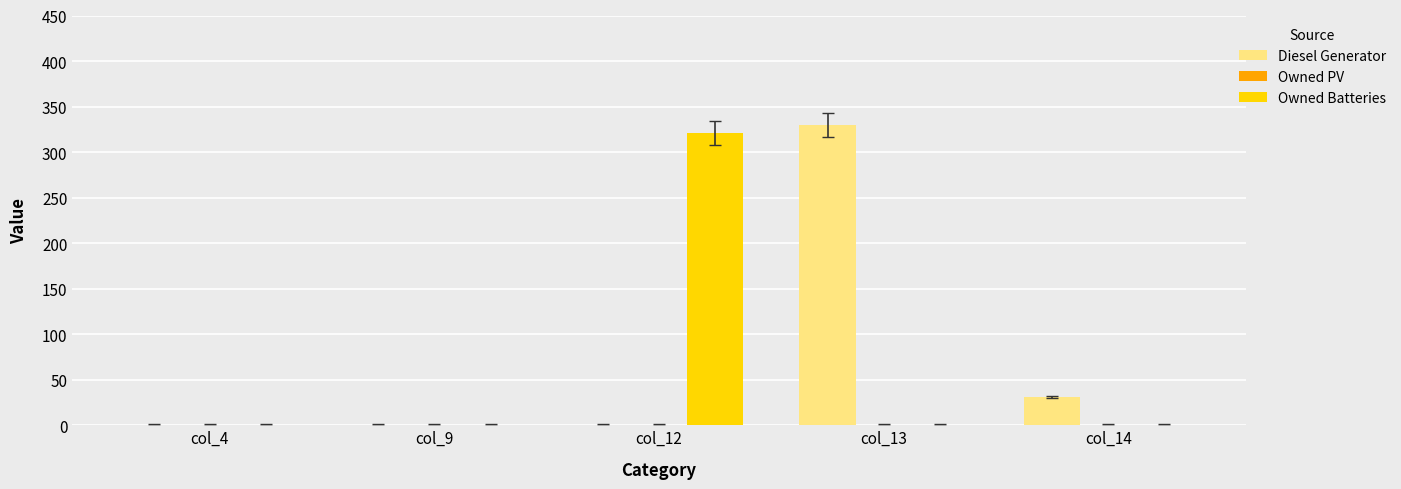

What is the sum of all Owned Batteries values?

321.0